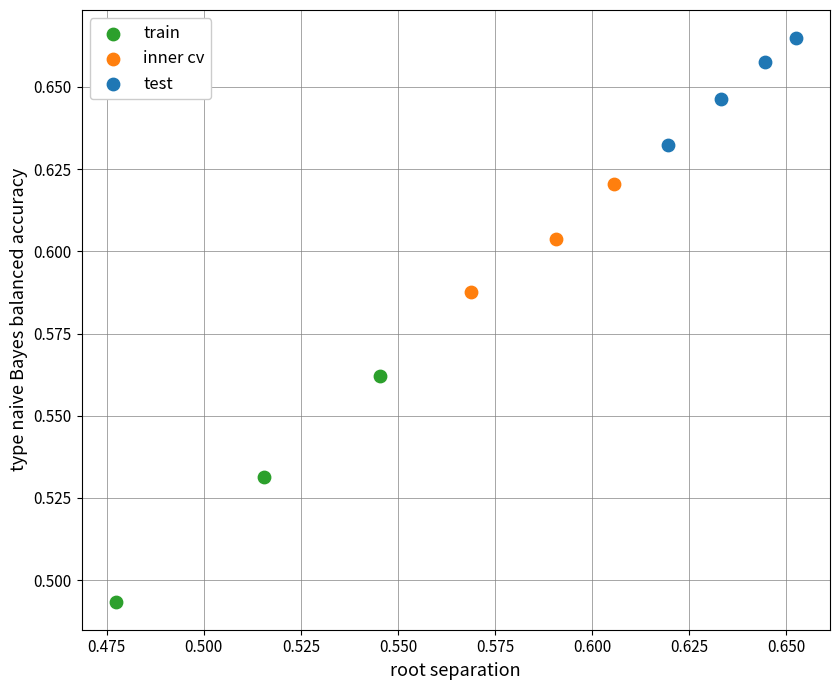

Which series contains the highest Y value?

test